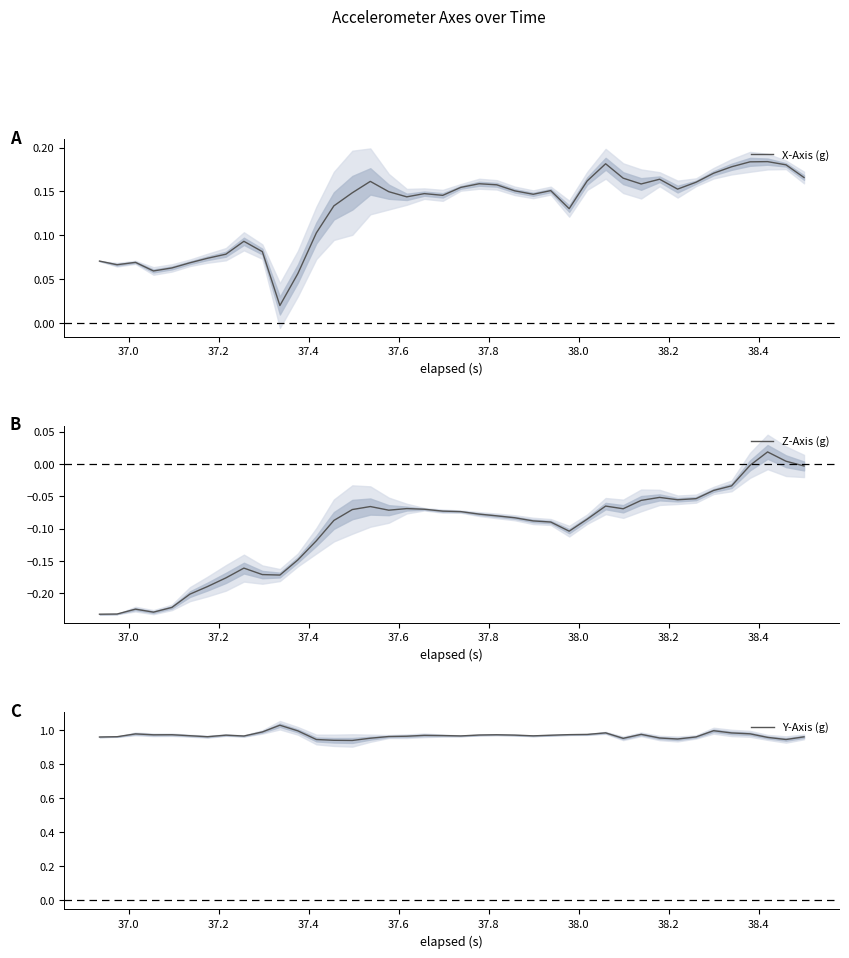

Is the value of Y-Axis (g) at 22 greater than the value of X-Axis (g) at 31?

Yes